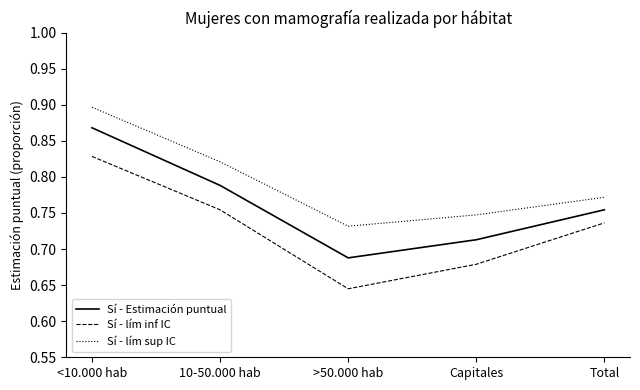

Rank the categories by Sí - Estimación puntual value from highest to lowest.

<10.000 hab, 10-50.000 hab, Total, Capitales, >50.000 hab